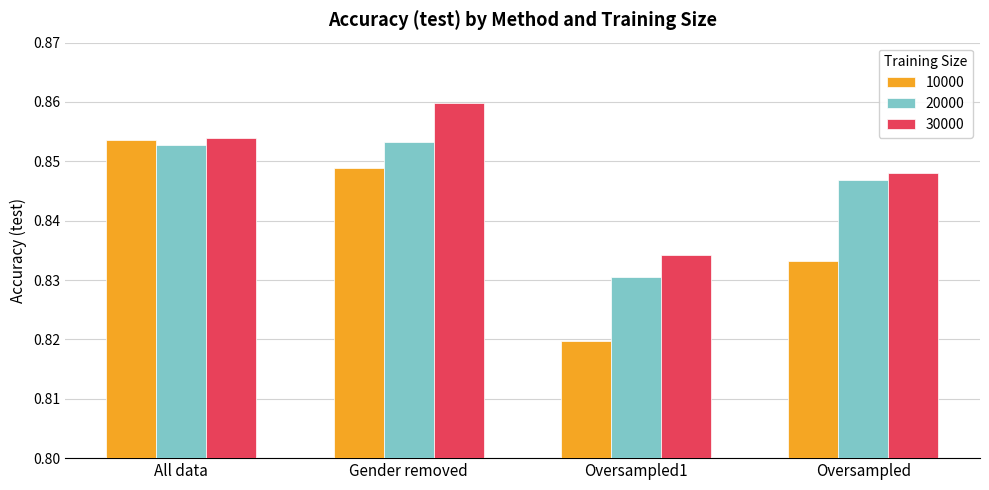

How many categories are shown in the chart?

4